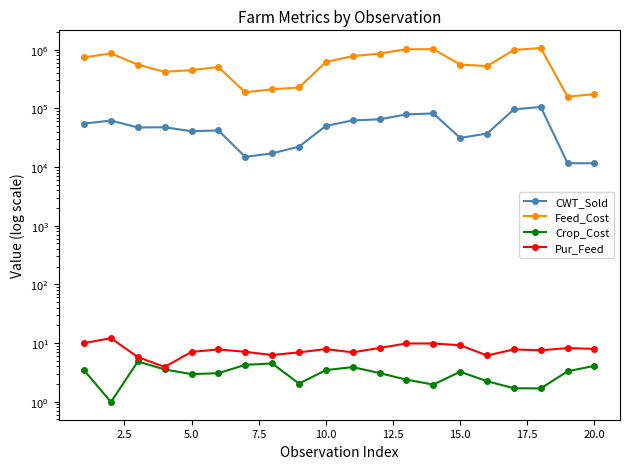

True or false: Pur_Feed has more than 2 points higher than both neighbors.

True